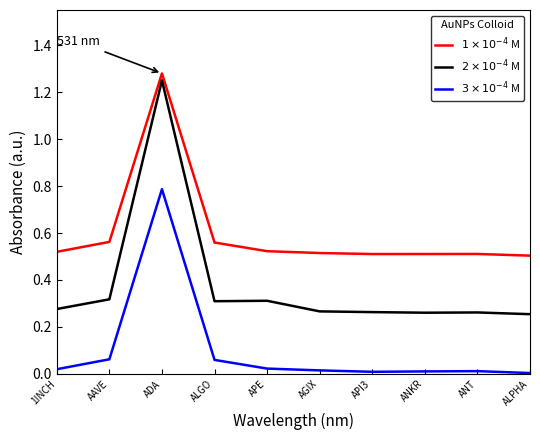

What is the total value across all series at ANKR?

0.8